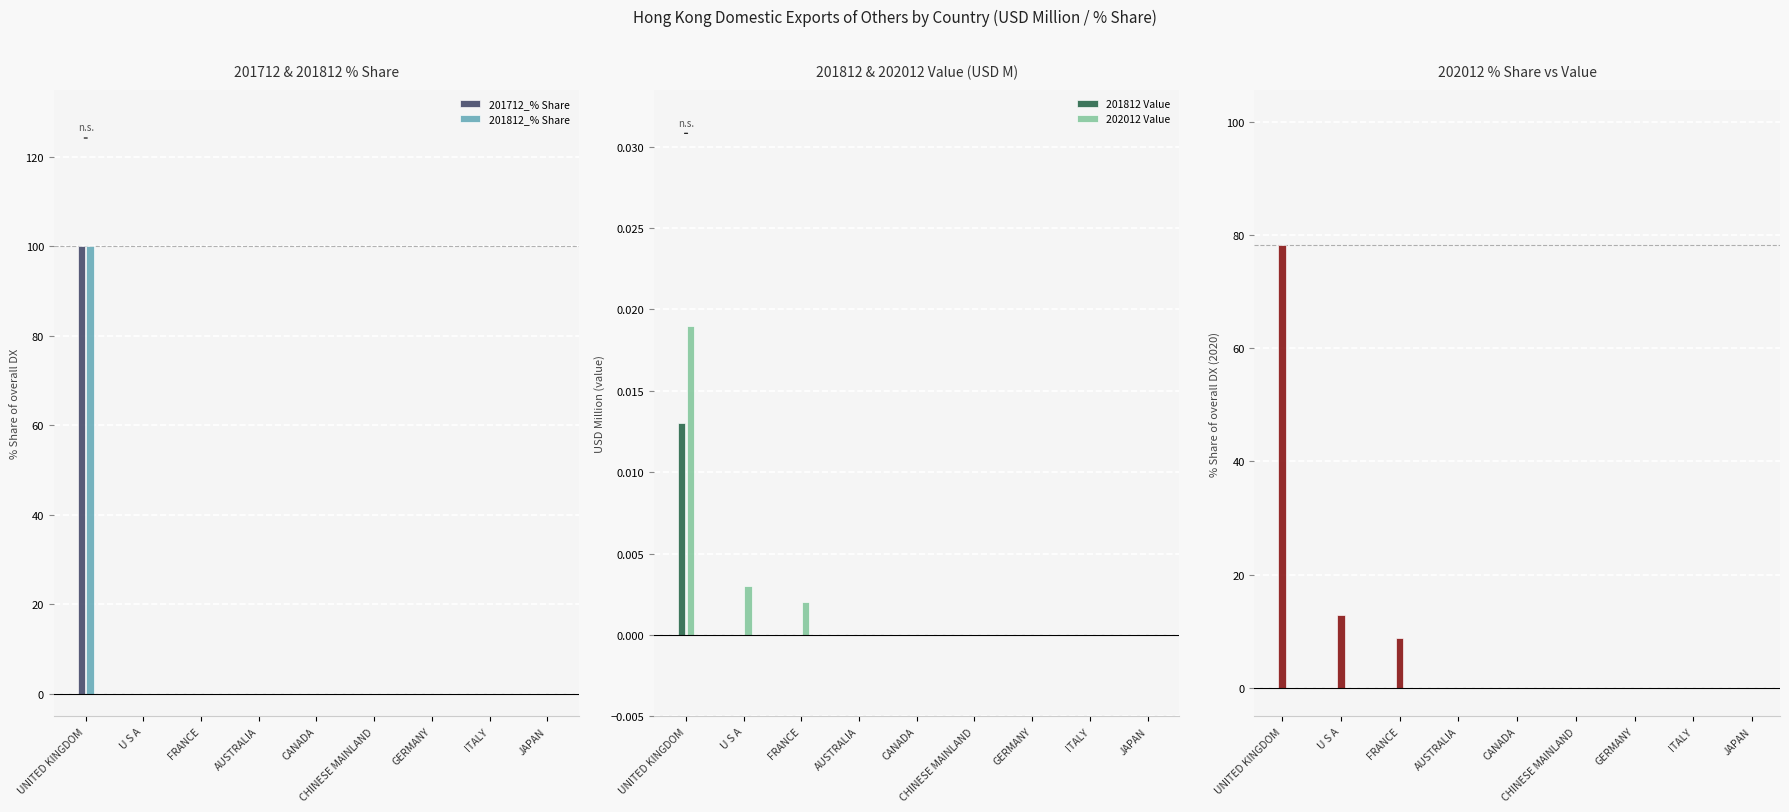

The value of 202012 Value at CHINESE MAINLAND is 0.0. True or false?

False